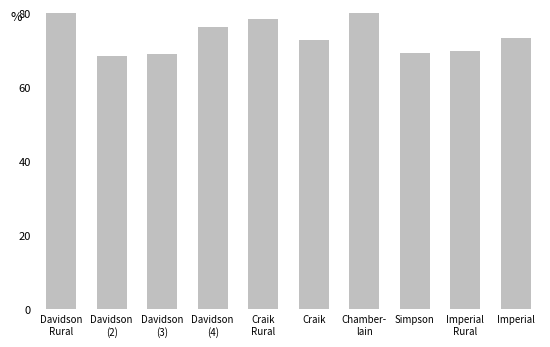

Between Davidson
Rural and Craik
Rural, which is larger?

Davidson
Rural